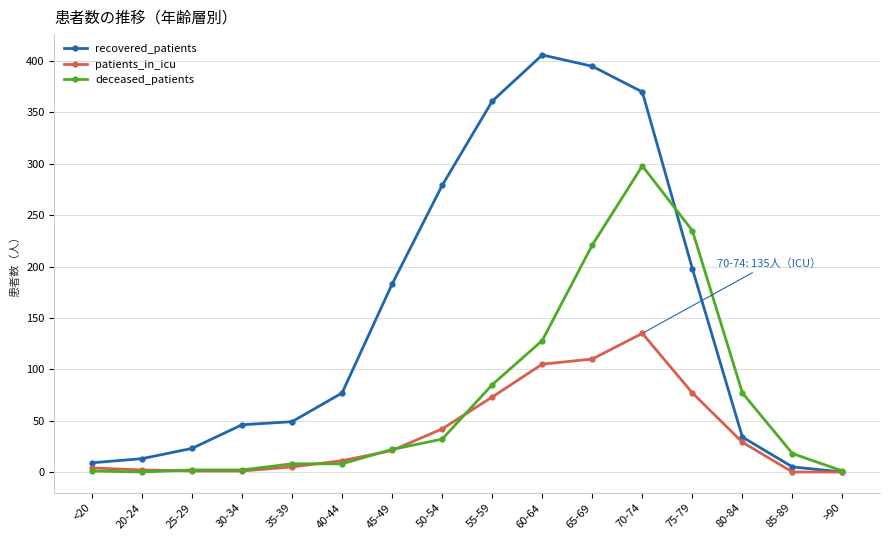

Which series has the largest total across all categories?

recovered_patients